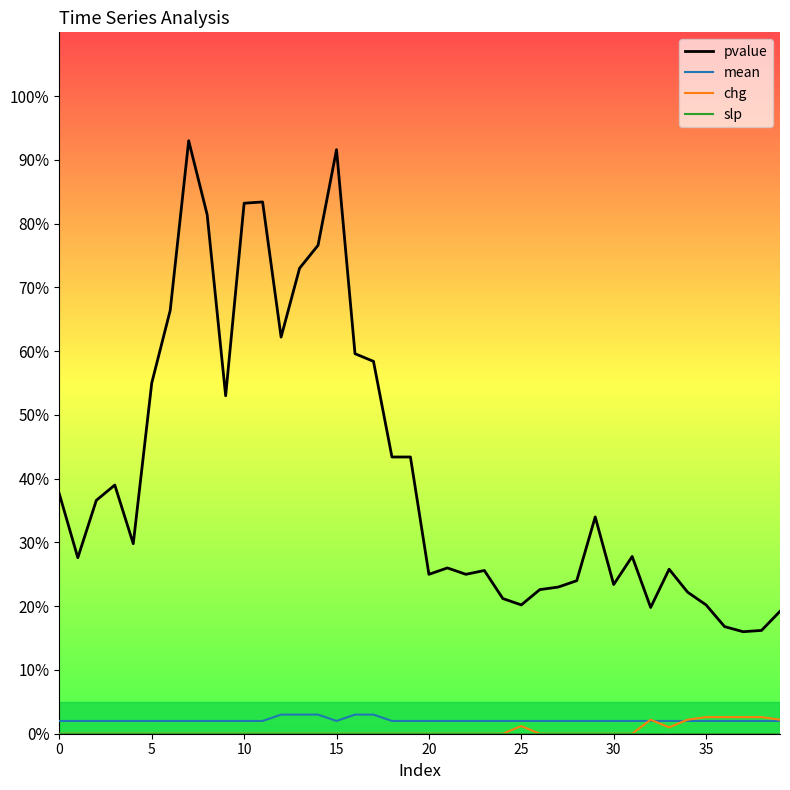

True or false: slp and chg cross at least once.

False